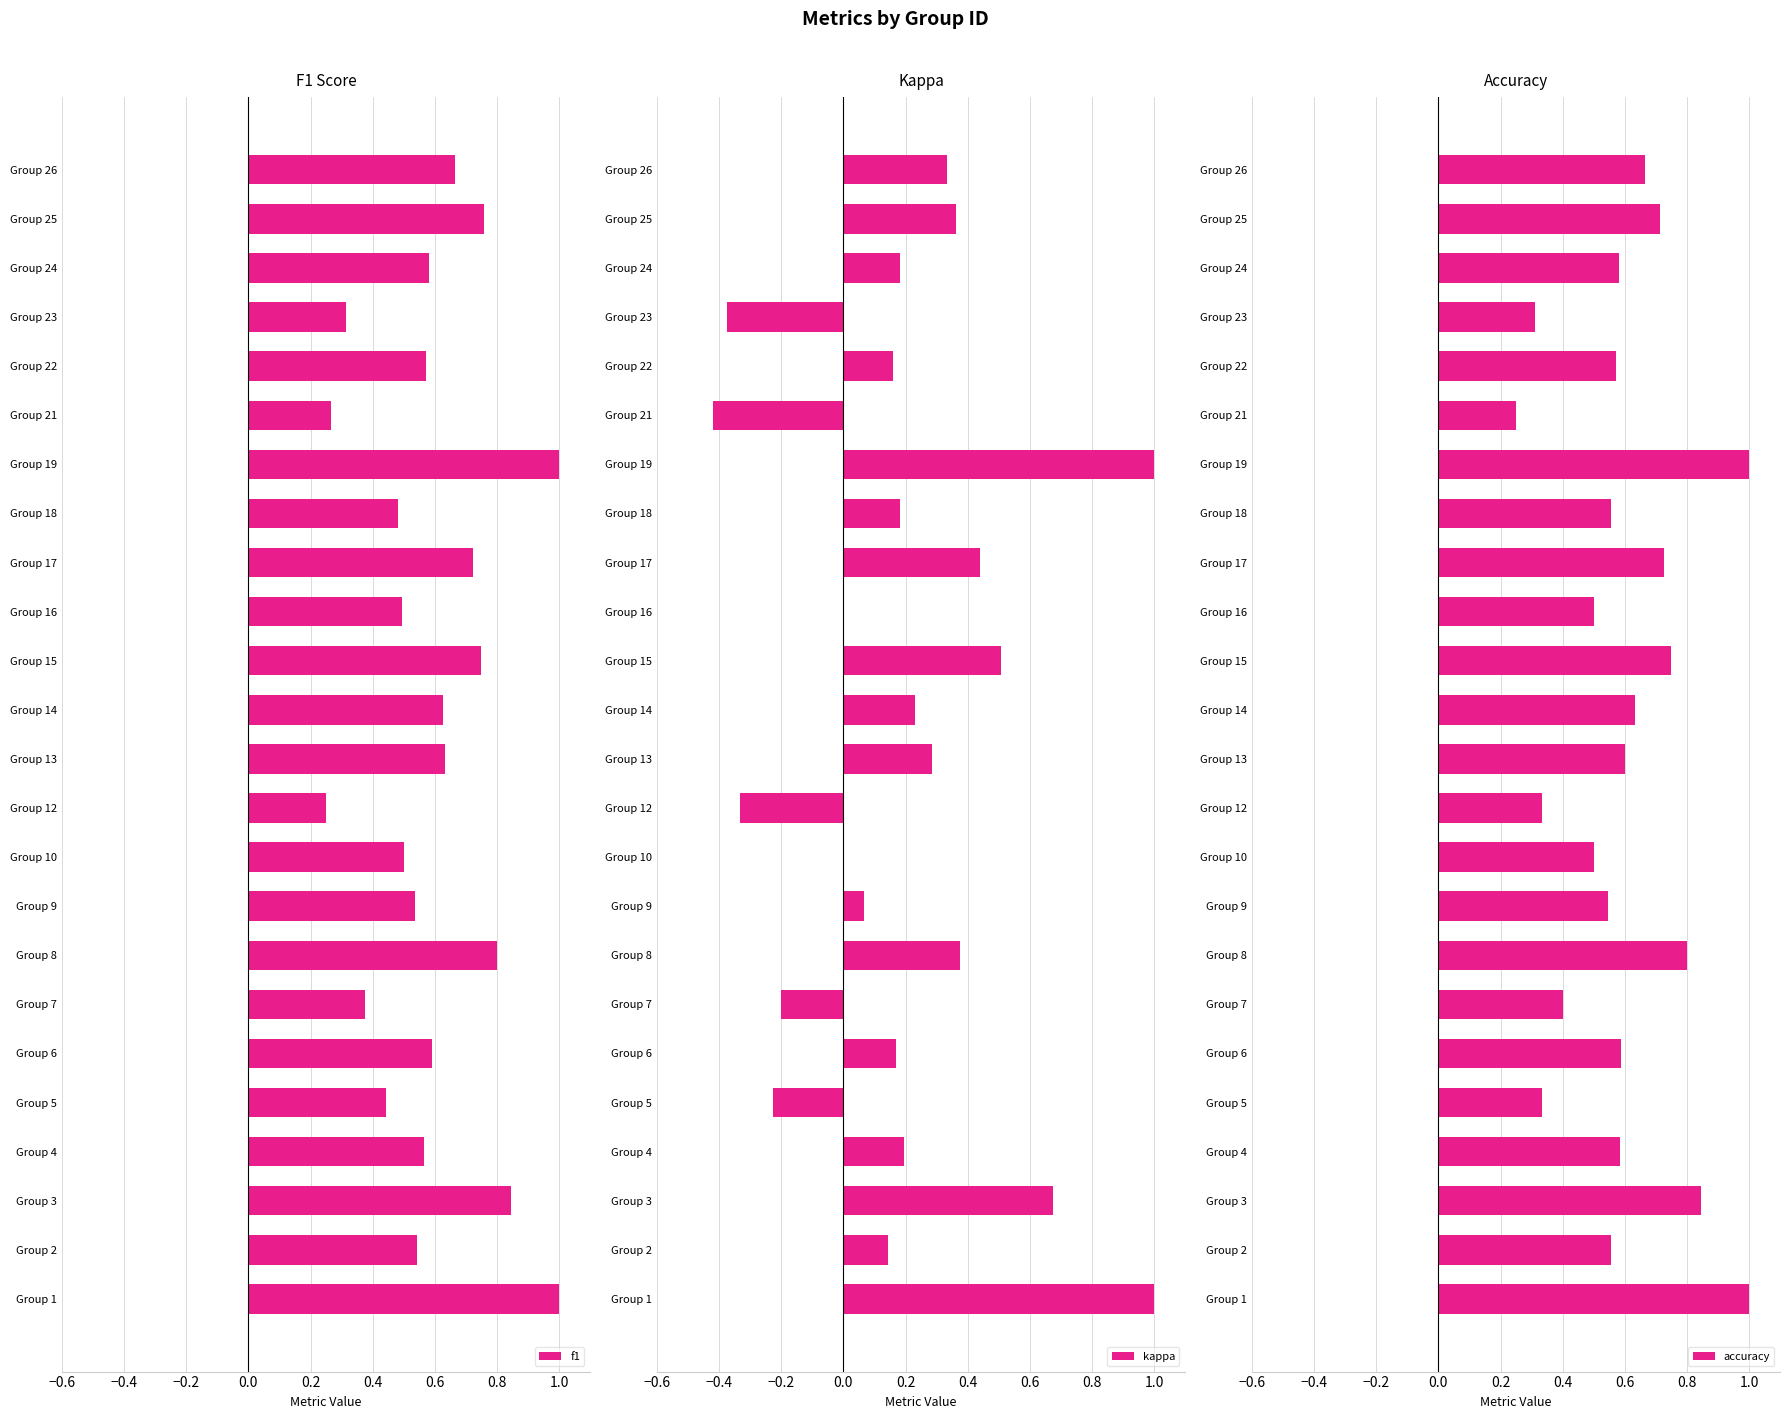

How many positive values does the kappa series have?

17